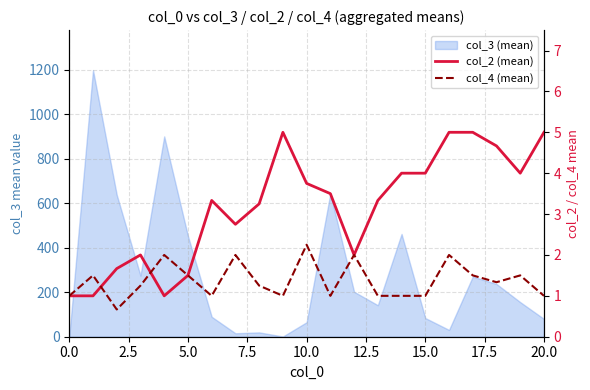

Is it true that col_4 (mean) equals 2.0 at 16?

True